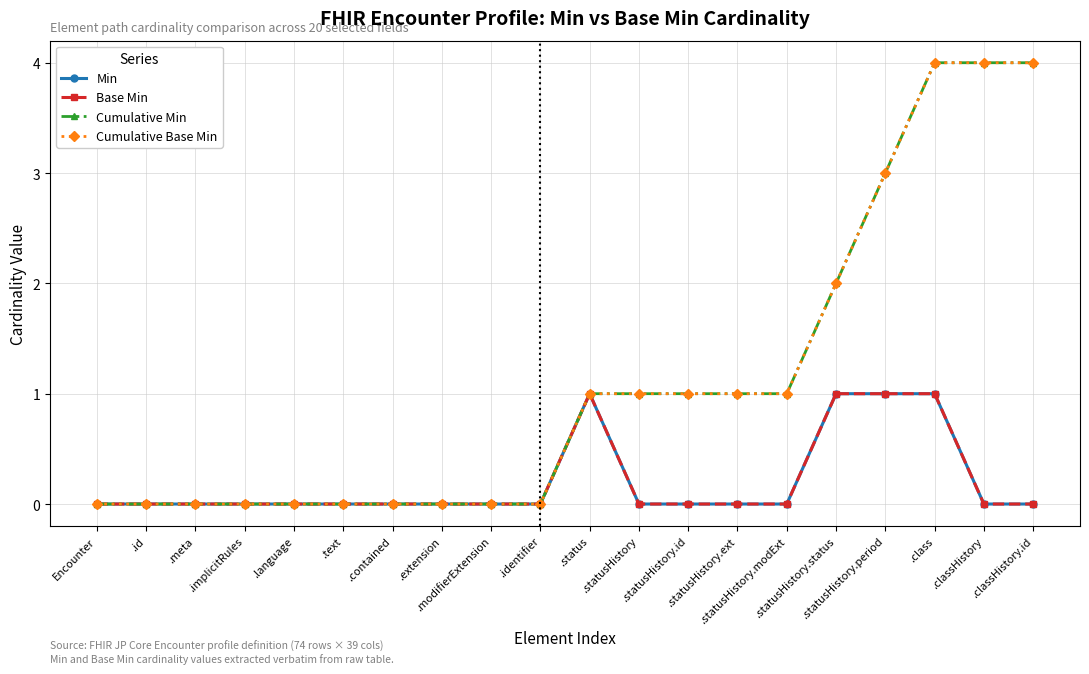

Does the chart display data point markers on the line(s)?

Yes